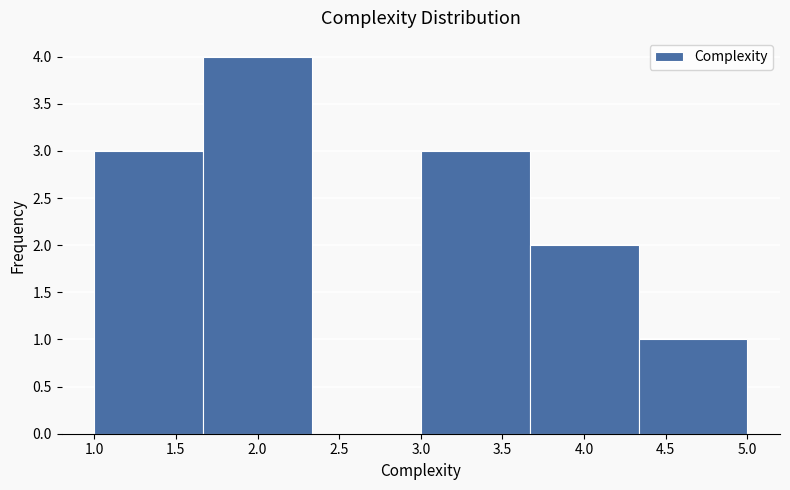

What is the height of the bar covering 1.65 to 2.35 on the x-axis? Neither the bar edges nor the heights are printed on the chart, so give them approximately, as read against the axes.

4